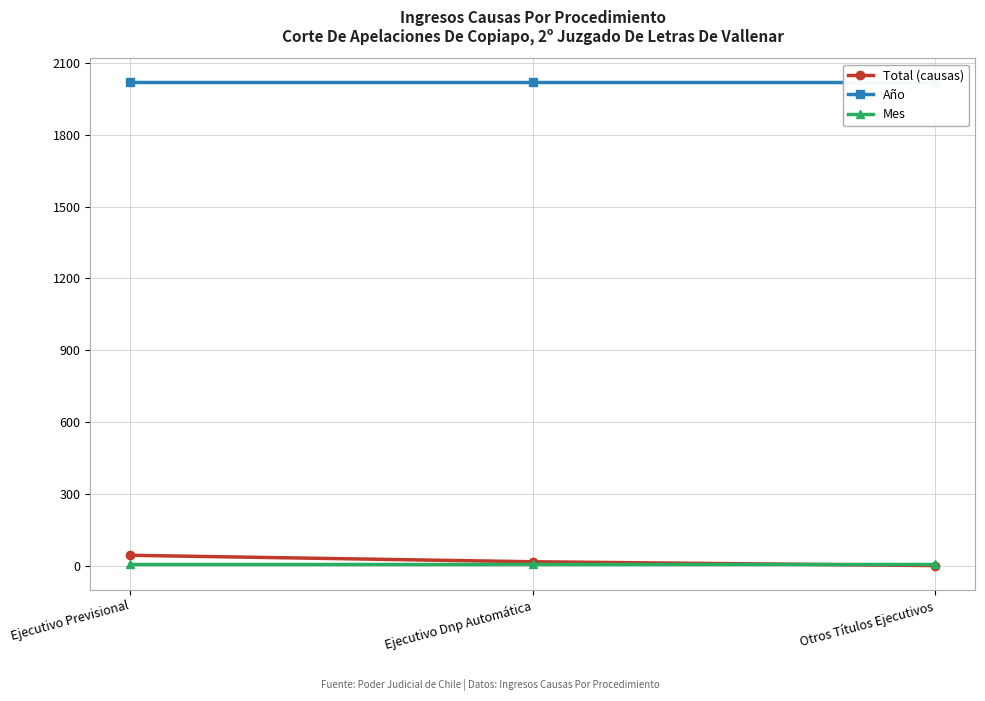

How many distinct data groups are displayed?

3